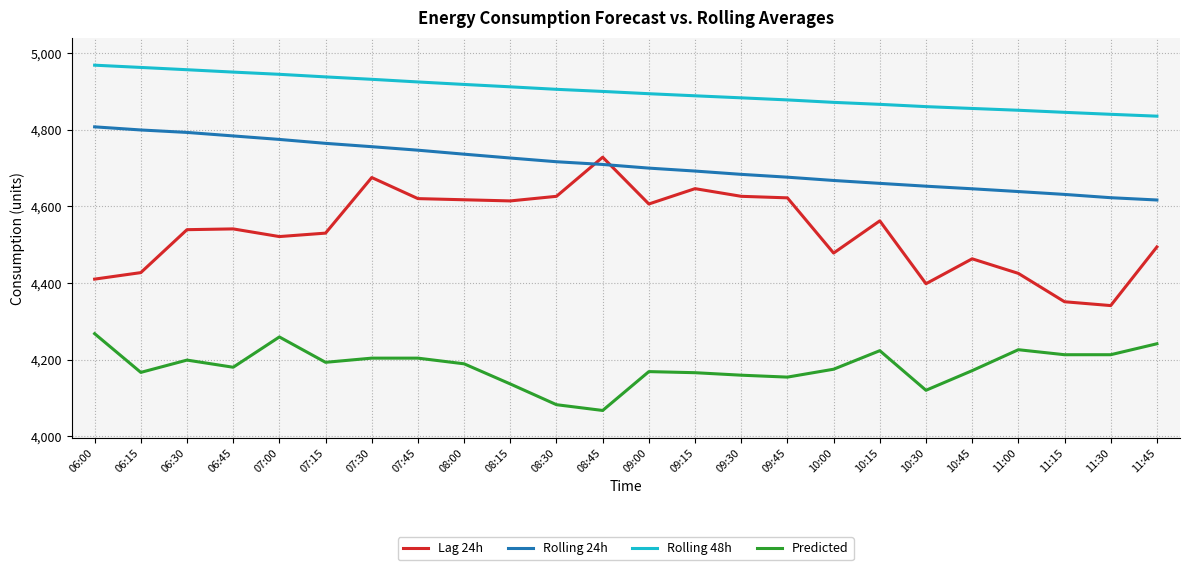

What is the difference between the highest and lowest values at 10:30?

739.9